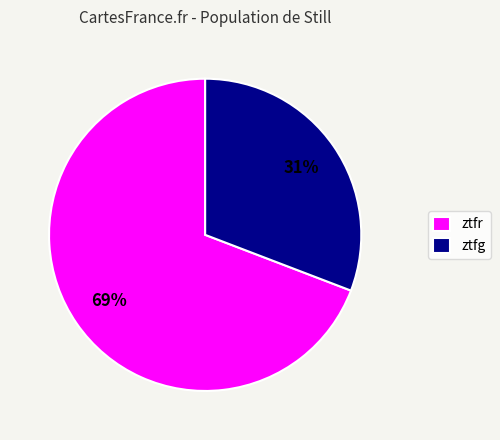

Do ztfr and ztfg together represent more than half of the pie?

Yes